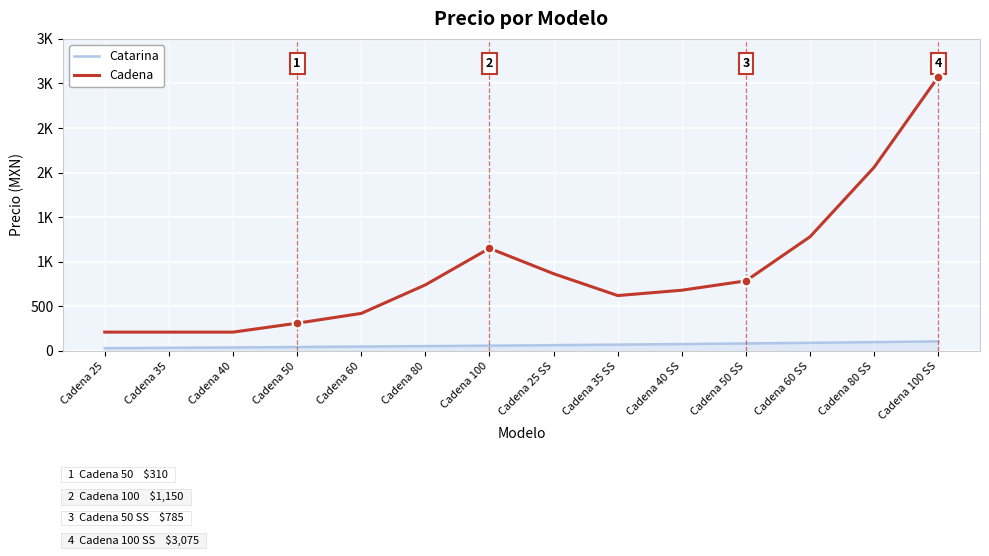

True or false: Cadena and Catarina cross at least once.

False